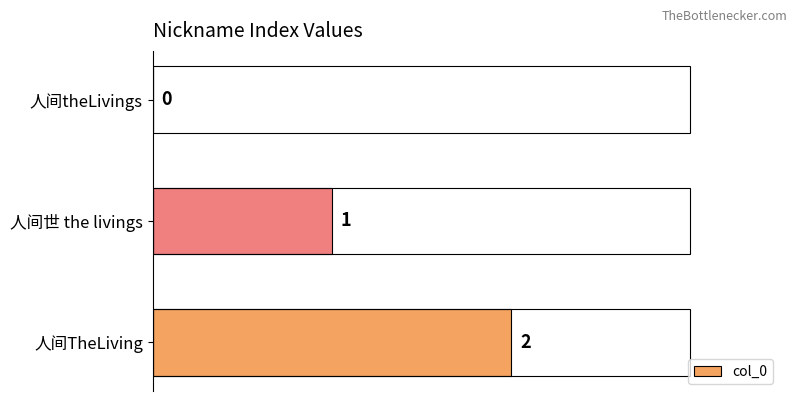

Which label corresponds to the largest value in the chart?

人间TheLiving